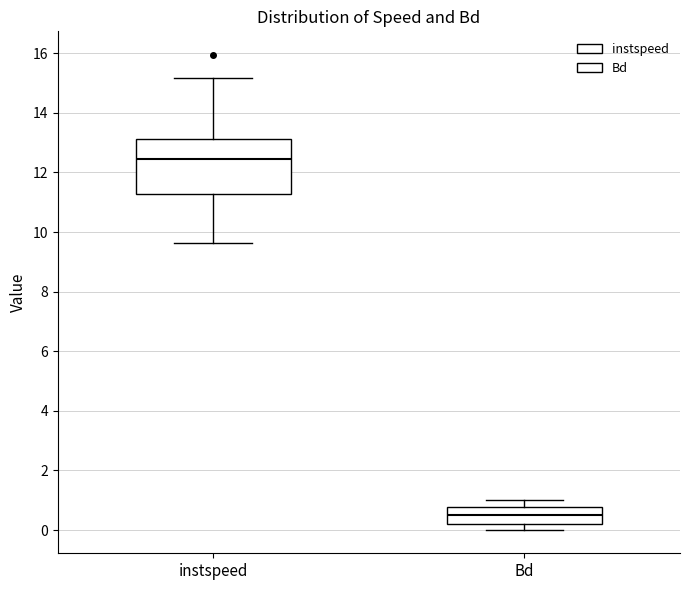

Comparing the boxes themselves (not the whiskers), which one is the tallest?

instspeed